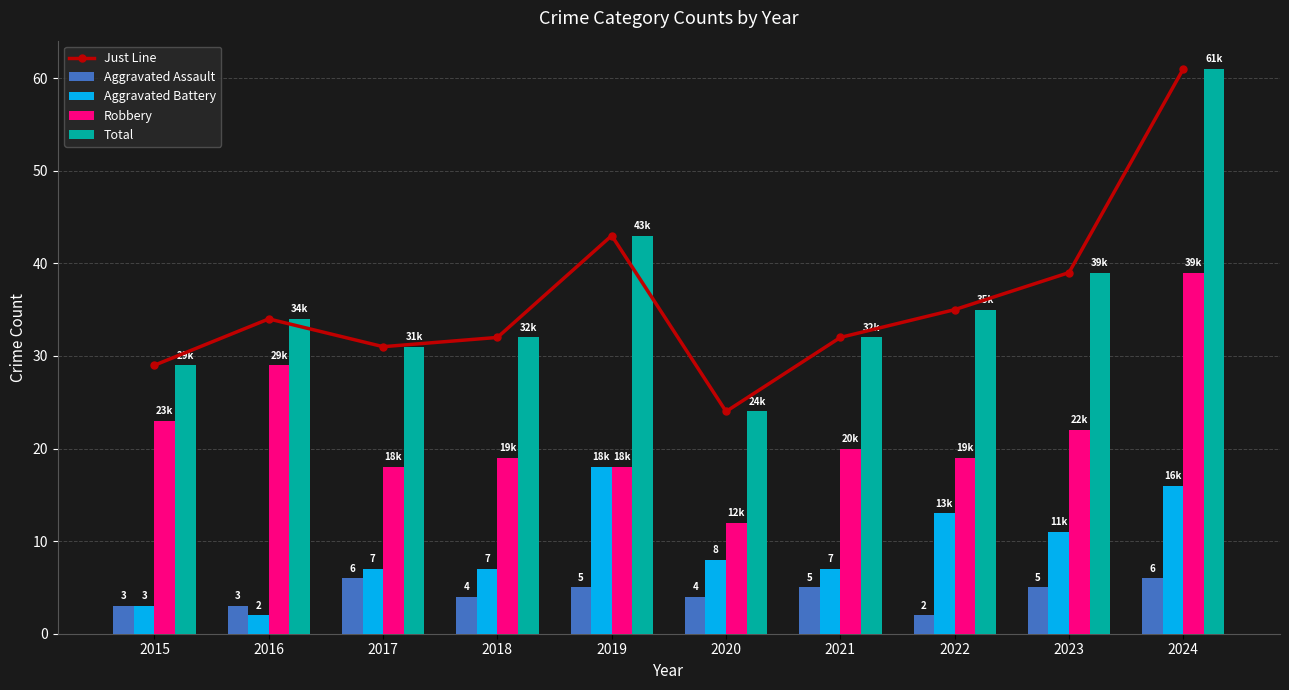

True or false: Robbery has a value of 33 at 2021.

False